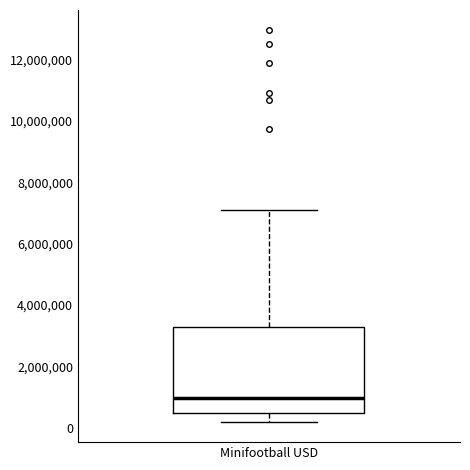

Transcribe this box plot: give where the median line is, the range the box spans, and where the two whiskers end, as read against the y-axis. The values are not printed on the chart, so give them approximately, as read against the axis.

median 1000000, box 400000 to 3200000, whiskers 200000 to 7200000